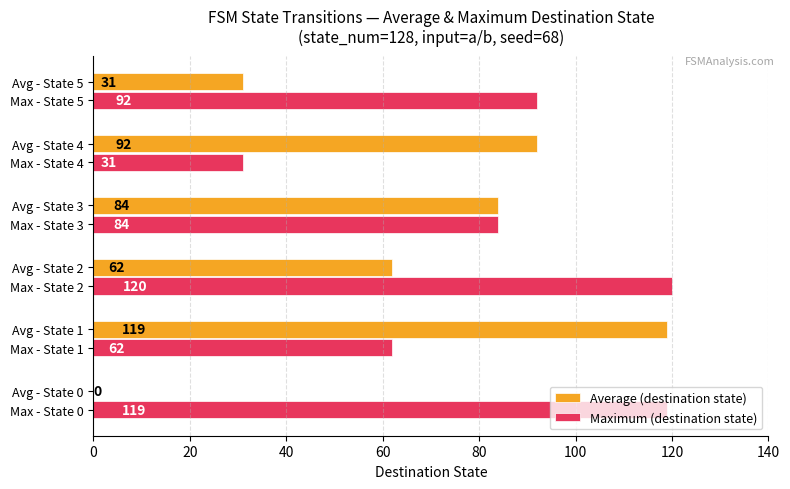

The Maximum (destination state) series shows 20 at Avg - State 3. True or false?

False